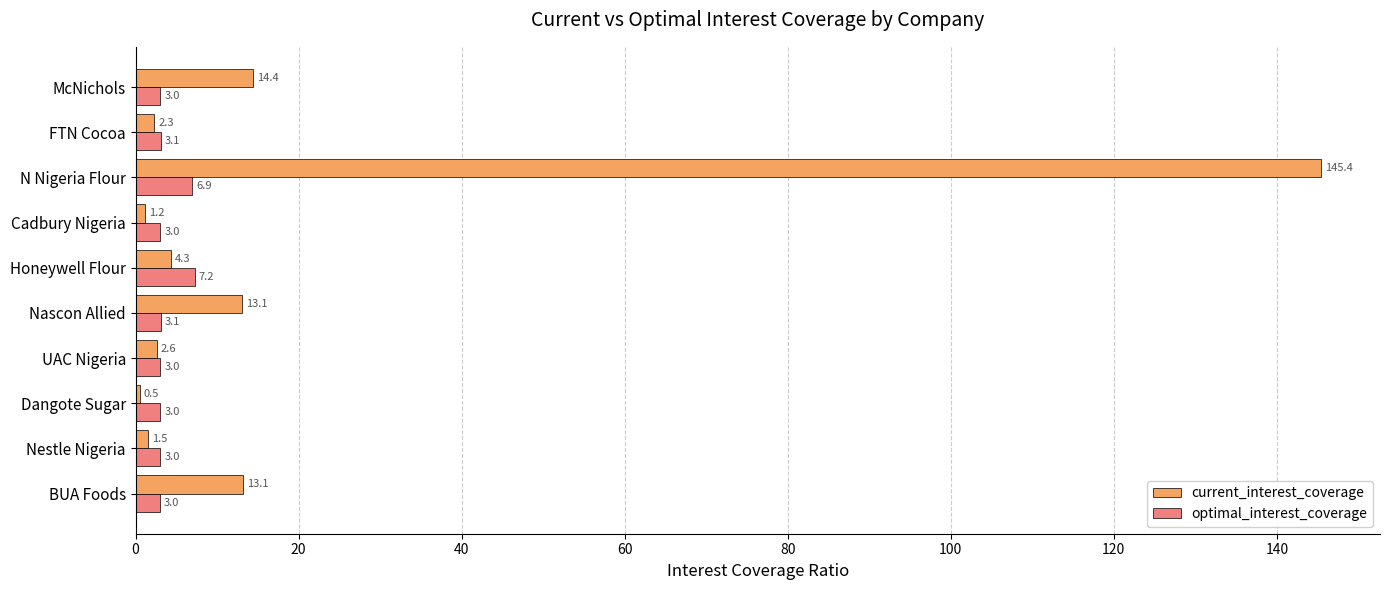

What is the difference between the maximum and minimum values in the current_interest_coverage series?

144.9